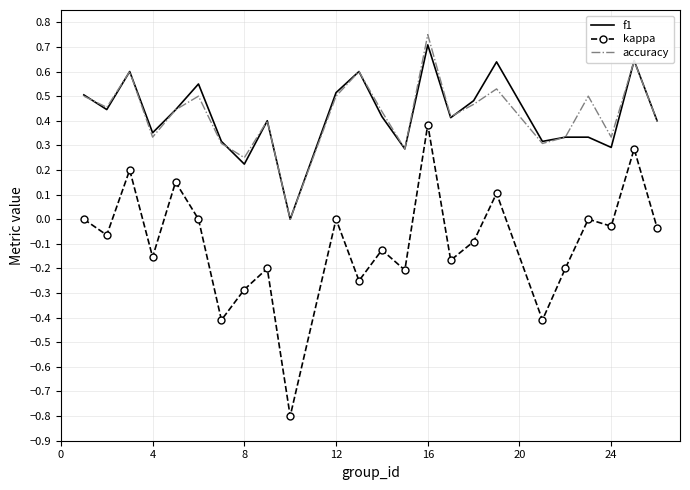

True or false: kappa and accuracy cross at least once.

False